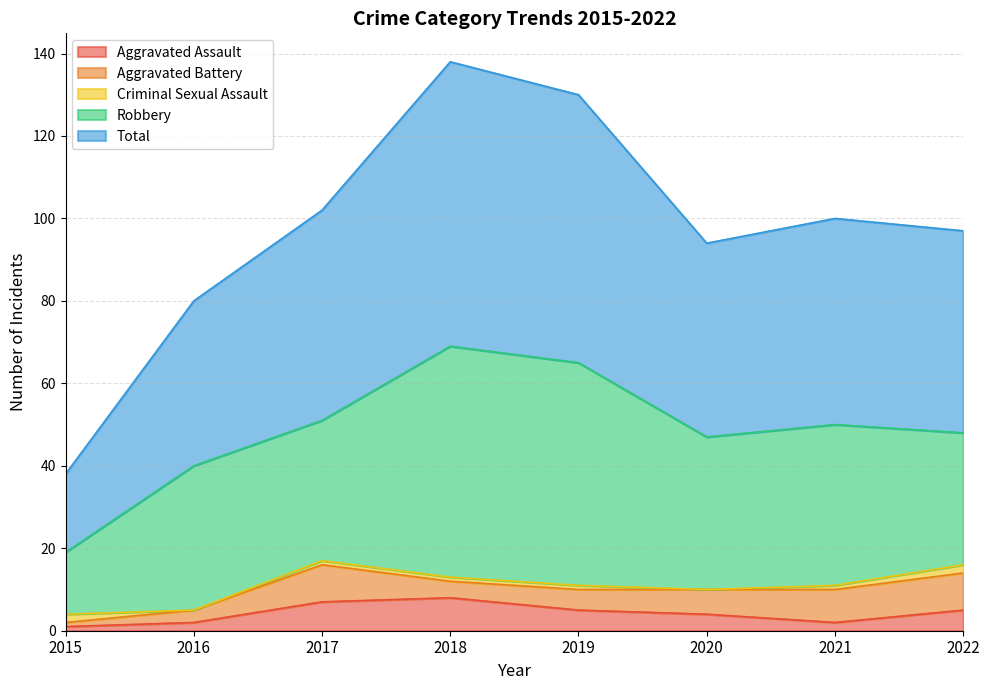

Which category has the highest value across all series?

2018